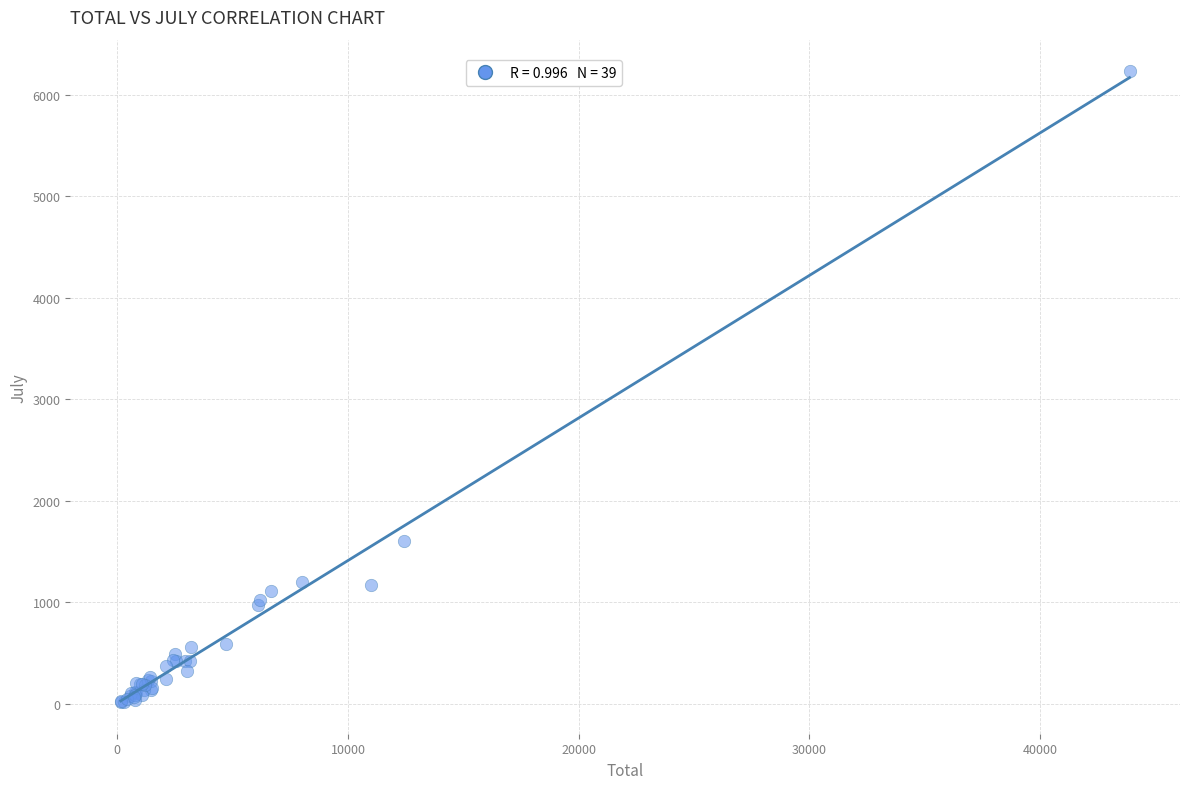

What Y value in the scatter plot is closest to 3125?

1601